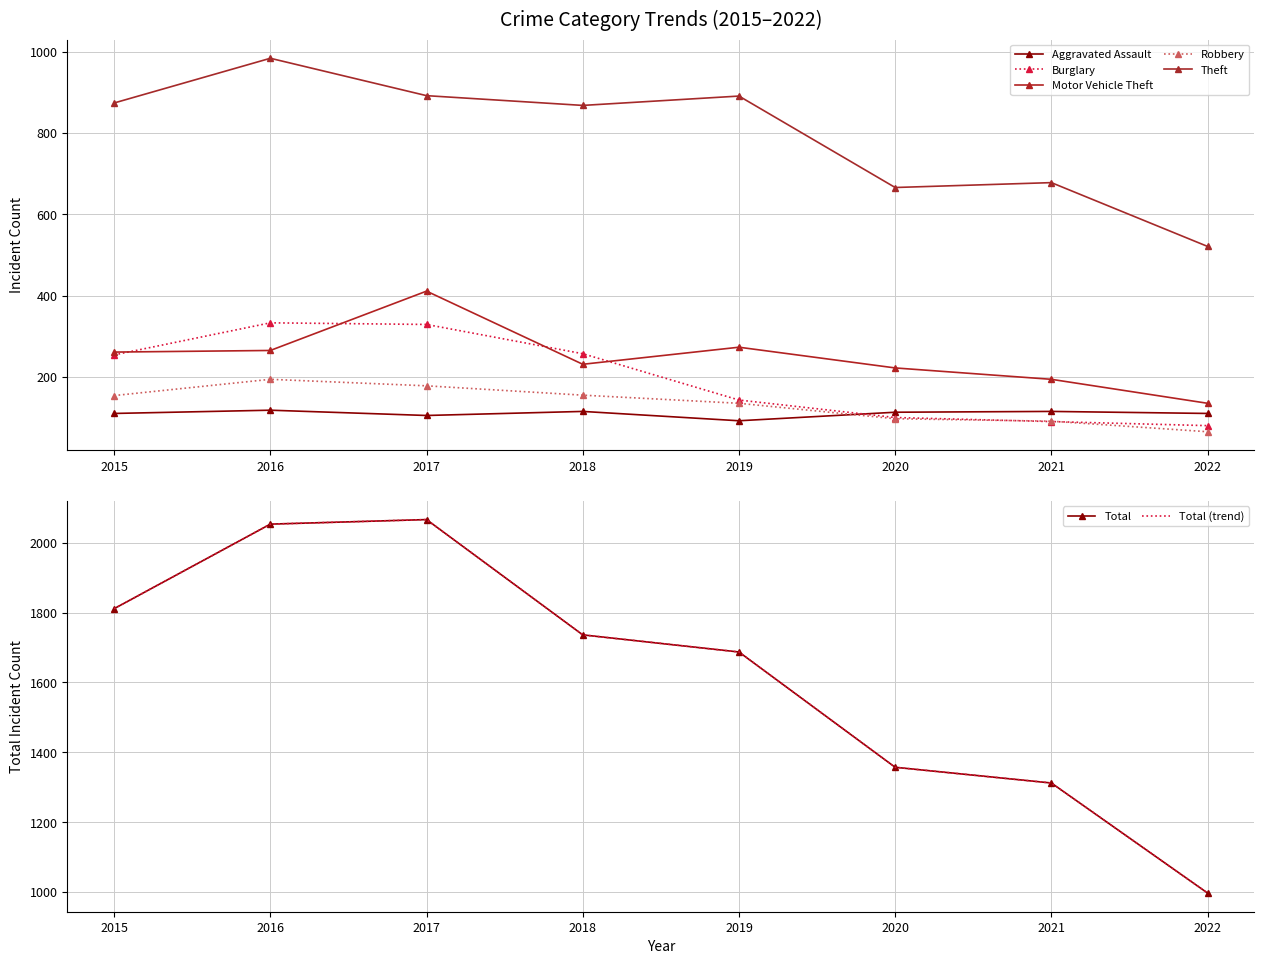

At which label does Total reach its peak?

2017